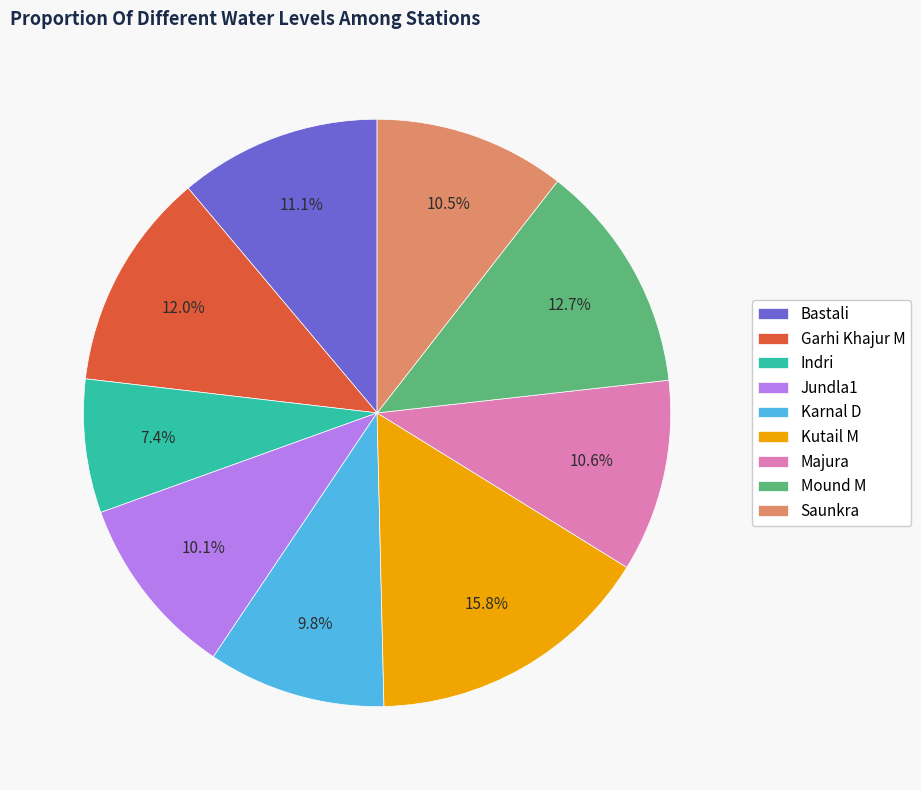

Which category has the biggest portion of the pie?

Kutail M